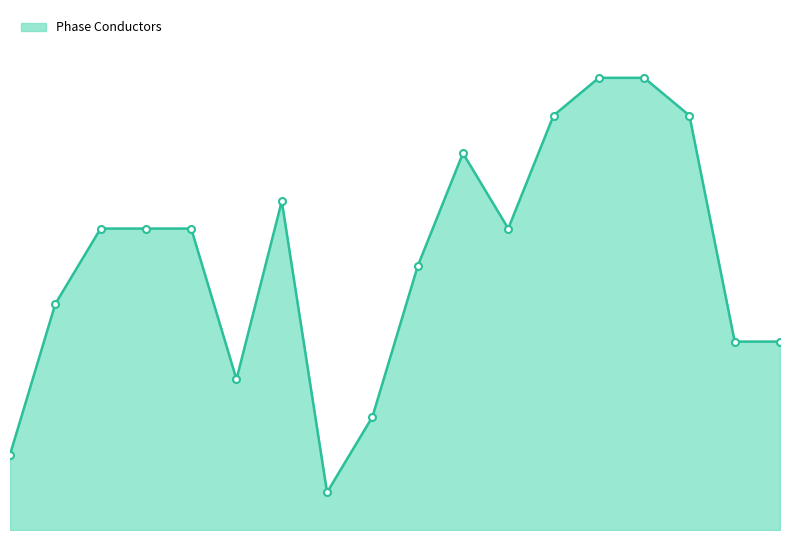

Is this an area chart (filled region under the line)?

Yes